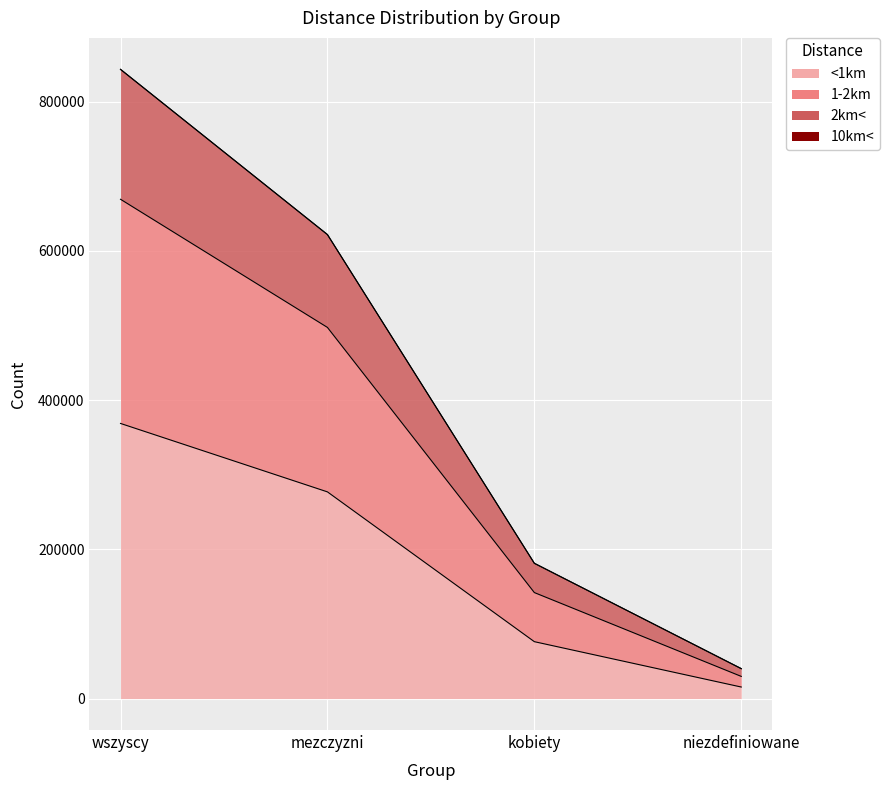

True or false: 1-2km and <1km intersect in this chart.

False